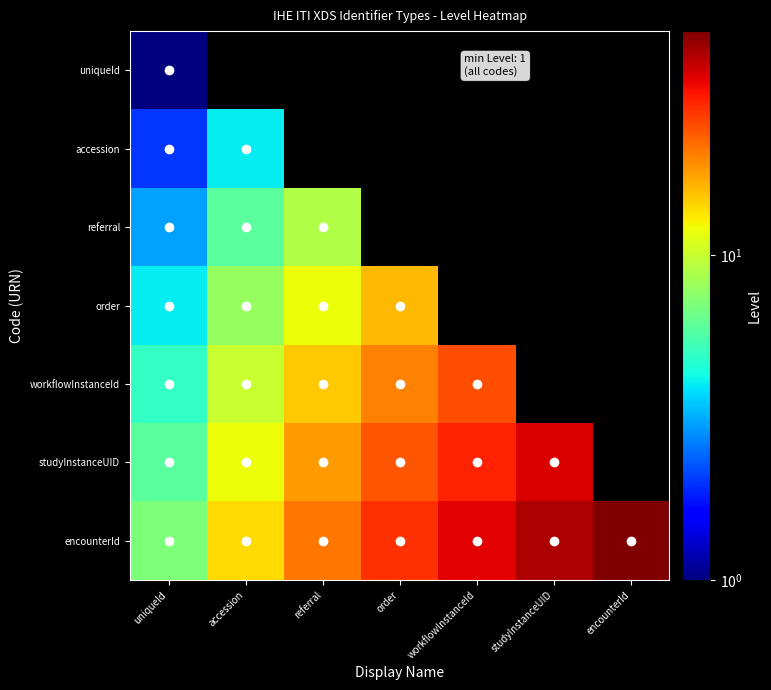

How many data points does each series have?

7